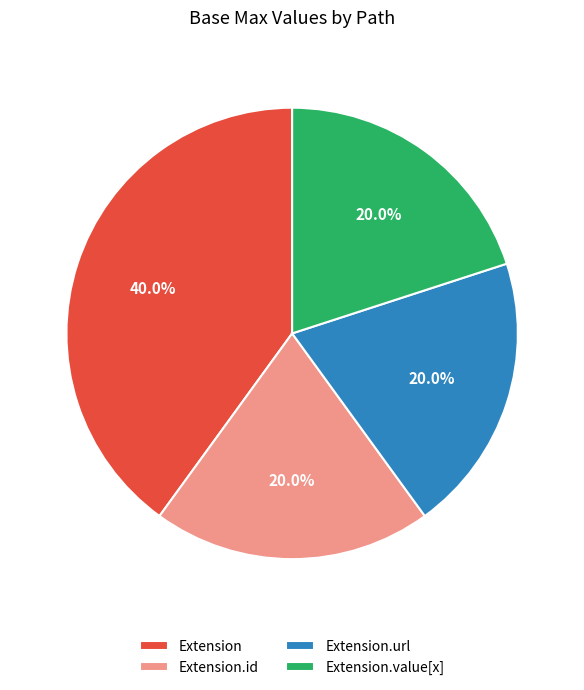

Is there any slice that represents more than half of the pie?

No